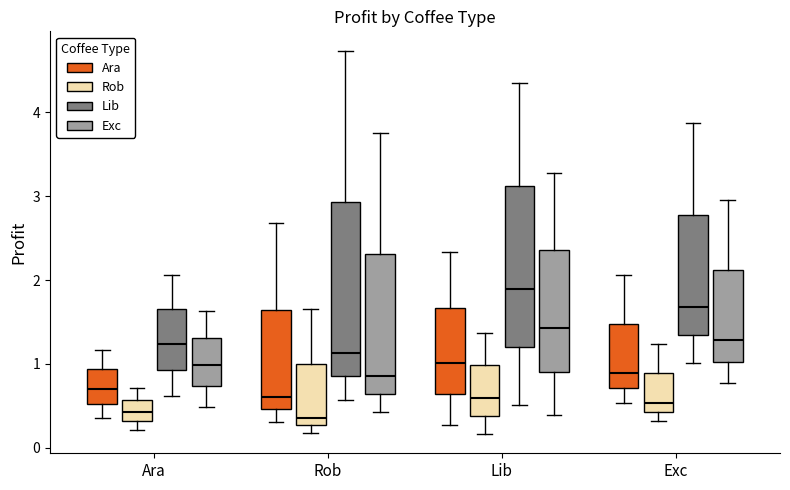

Reading left to right, transcribe this box plot: for each box, give where its median line is, the range the box spans, and where its two whiskers end, as read against the y-axis. The values are not printed on the chart, so give them approximately, as read against the axis.

Ara (Ara): median 0.7, box 0.5 to 0.9, whiskers 0.3 to 1.2
Ara (Rob): median 0.4, box 0.3 to 0.6, whiskers 0.2 to 0.7
Ara (Lib): median 1.2, box 0.9 to 1.6, whiskers 0.6 to 2.1
Ara (Exc): median 1.0, box 0.7 to 1.3, whiskers 0.5 to 1.6
Rob (Ara): median 0.6, box 0.5 to 1.6, whiskers 0.3 to 2.7
Rob (Rob): median 0.4, box 0.3 to 1.0, whiskers 0.2 to 1.6
Rob (Lib): median 1.1, box 0.9 to 2.9, whiskers 0.6 to 4.7
Rob (Exc): median 0.9, box 0.6 to 2.3, whiskers 0.4 to 3.8
Lib (Ara): median 1.0, box 0.6 to 1.7, whiskers 0.3 to 2.3
Lib (Rob): median 0.6, box 0.4 to 1.0, whiskers 0.2 to 1.4
Lib (Lib): median 1.9, box 1.2 to 3.1, whiskers 0.5 to 4.4
Lib (Exc): median 1.4, box 0.9 to 2.4, whiskers 0.4 to 3.3
Exc (Ara): median 0.9, box 0.7 to 1.5, whiskers 0.5 to 2.1
Exc (Rob): median 0.5, box 0.4 to 0.9, whiskers 0.3 to 1.2
Exc (Lib): median 1.7, box 1.3 to 2.8, whiskers 1.0 to 3.9
Exc (Exc): median 1.3, box 1.0 to 2.1, whiskers 0.8 to 3.0